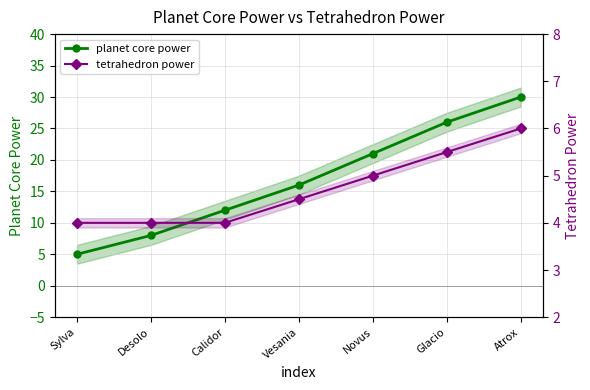

Rank the series at Vesania from highest to lowest value.

planet core power, tetrahedron power